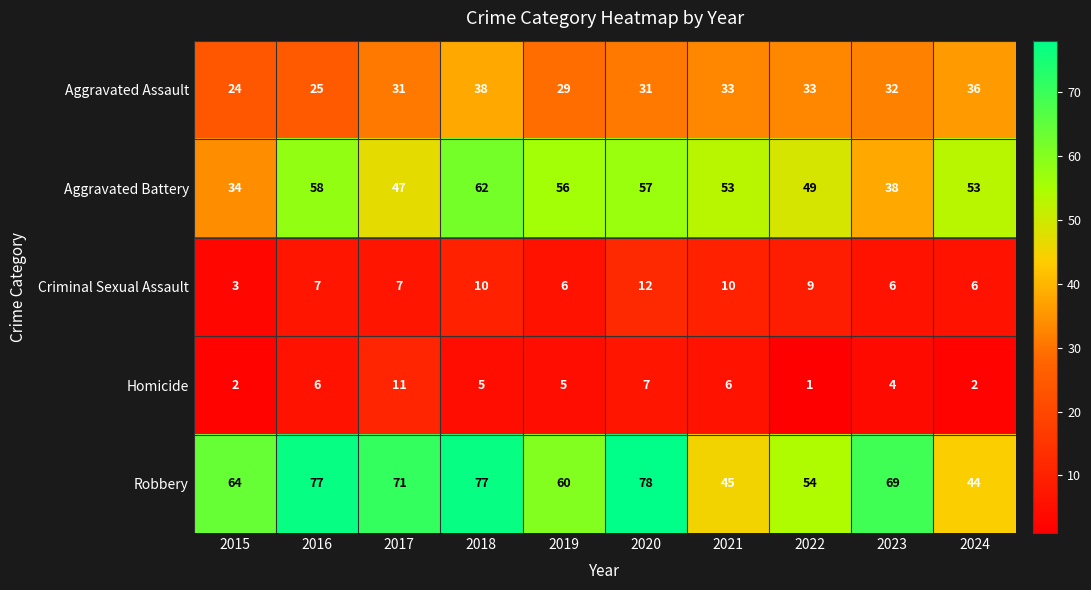

Which series has the largest range (max minus min)?

Robbery